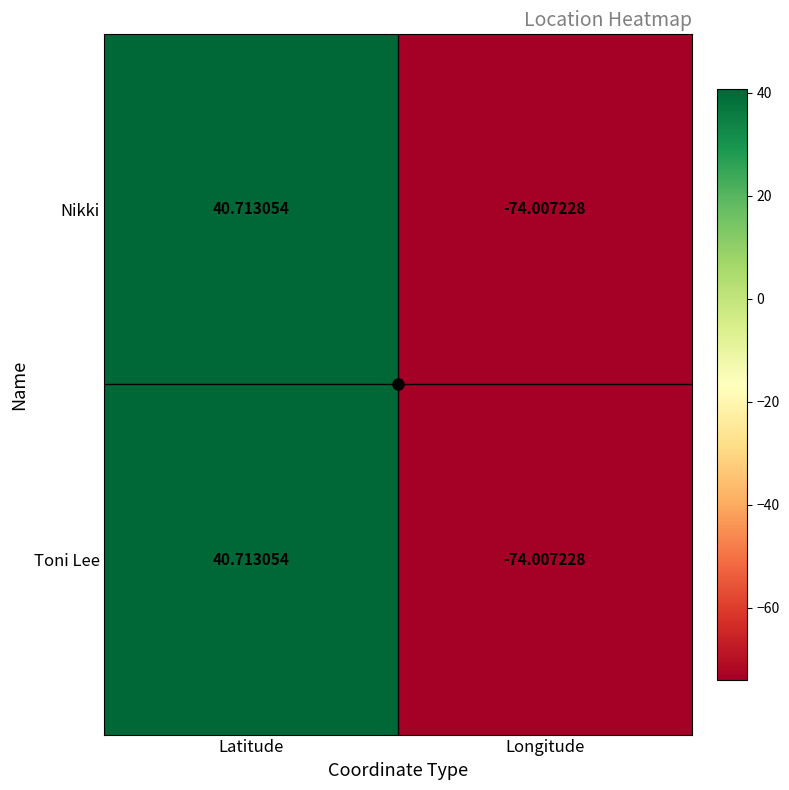

At which label does Toni Lee reach its peak?

Latitude